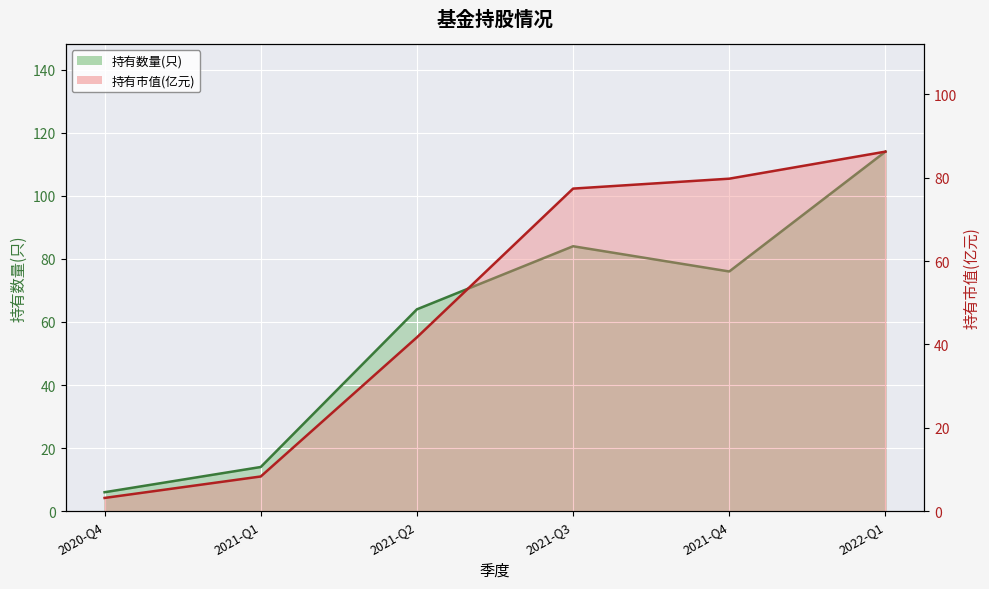

The 持有市值(亿元) series shows 41.7 at 2021-Q2. True or false?

True